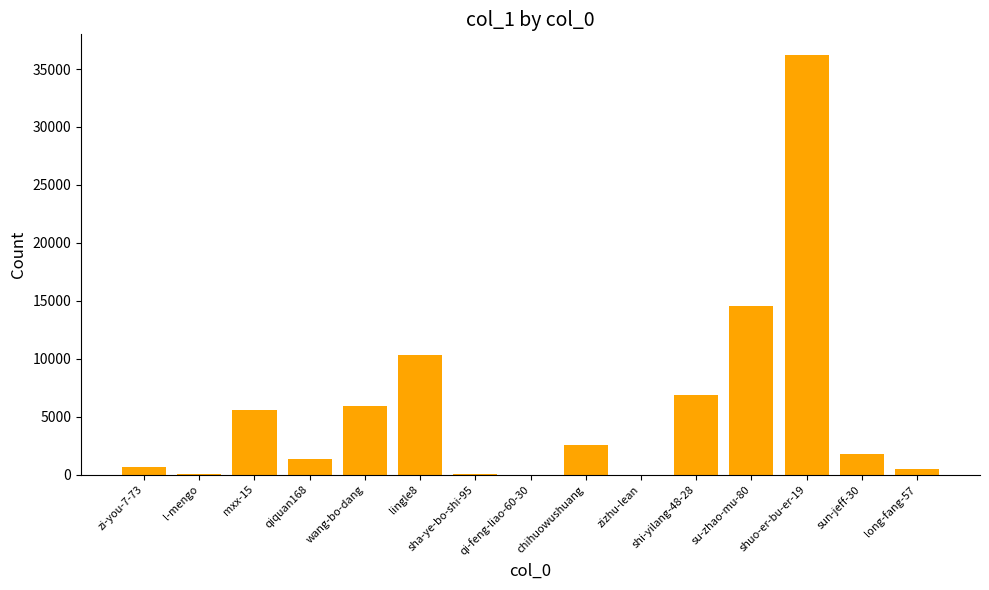

Read the value at mxx-15, to the nearest 50.

5550